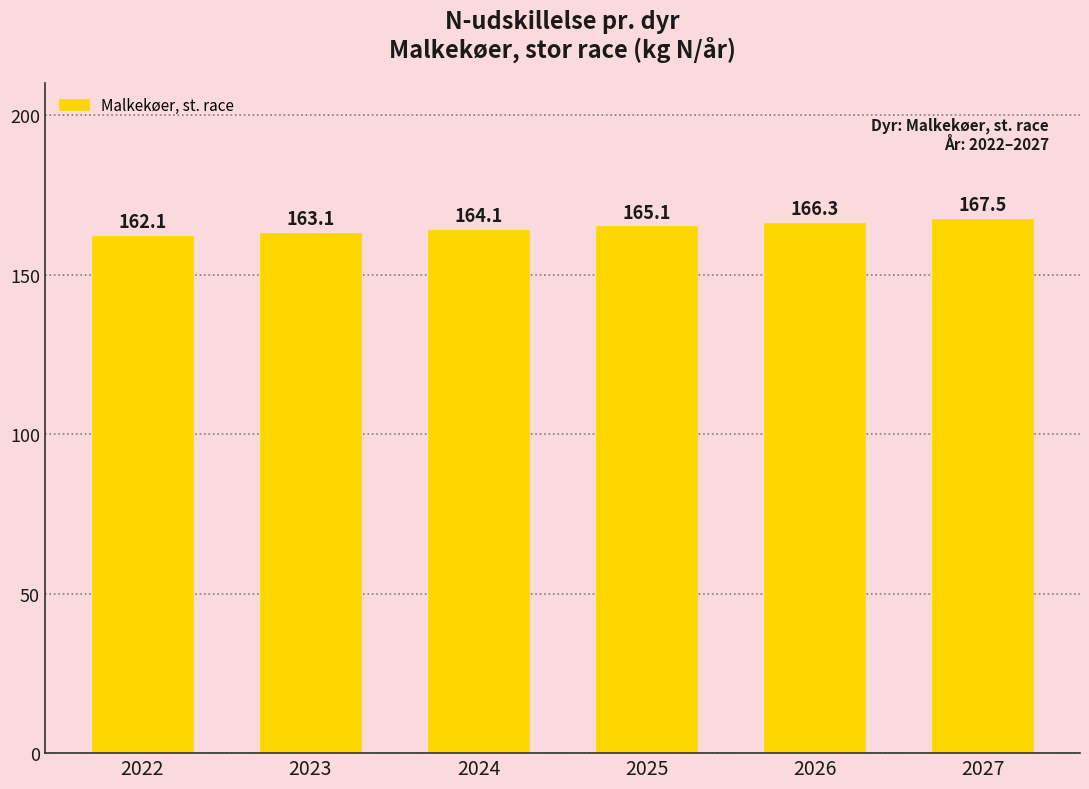

What is the ratio of the value at 2025 to the value at 2023?

1.0